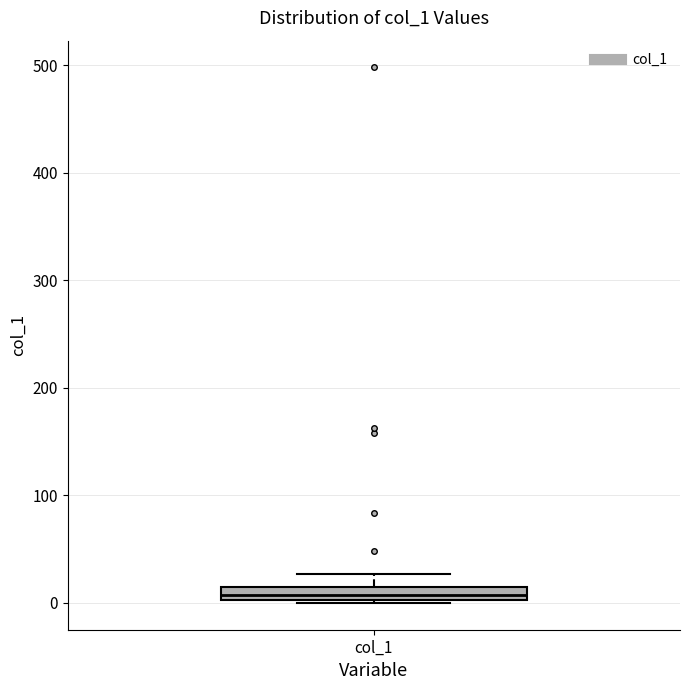

Where does the upper whisker of the box for col_1 end on the y-axis? The values are not printed on the chart, so give them approximately, as read against the axis.

30